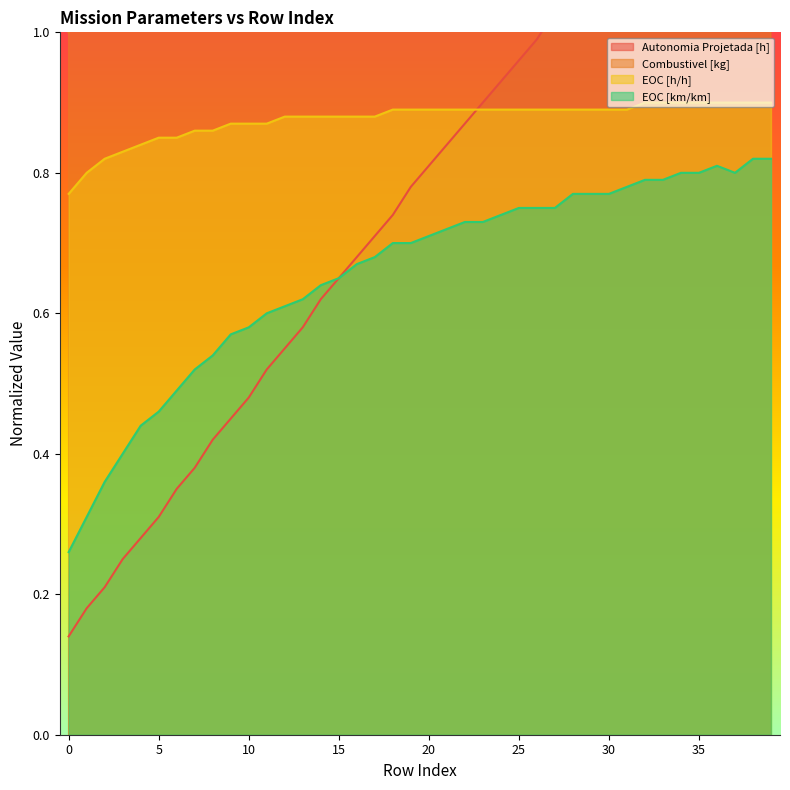

True or false: EOC [h/h] and EOC [km/km] intersect in this chart.

False